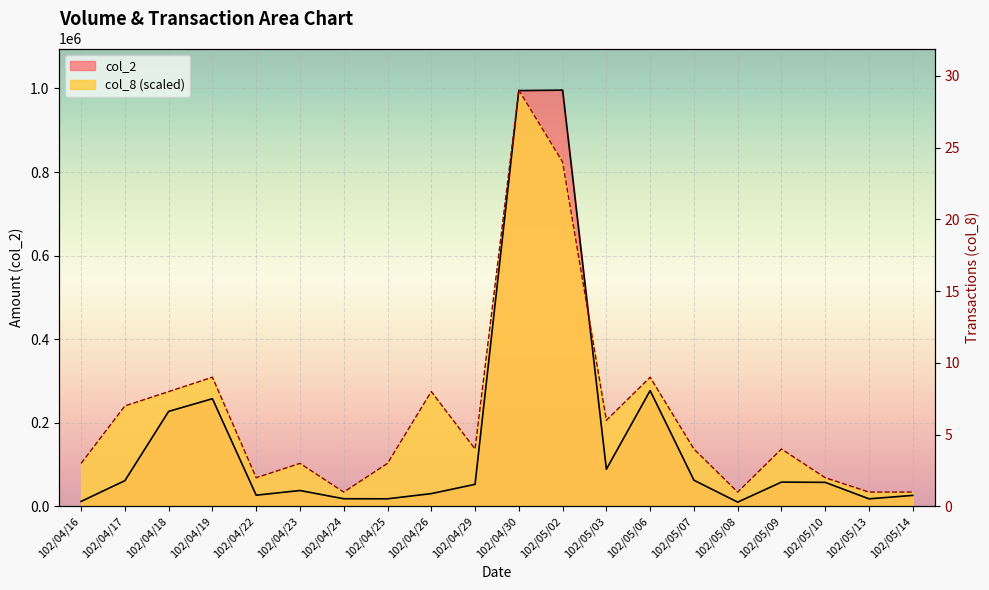

Between 102/04/18 and 102/05/07, which series saw the biggest shift?

col_2